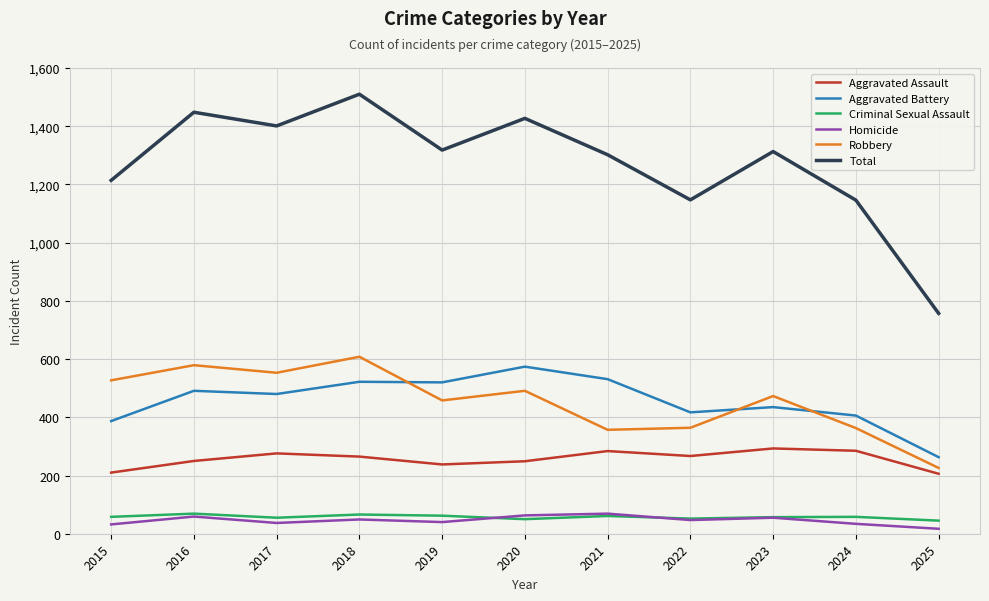

Read the Total value at 2020.

1427